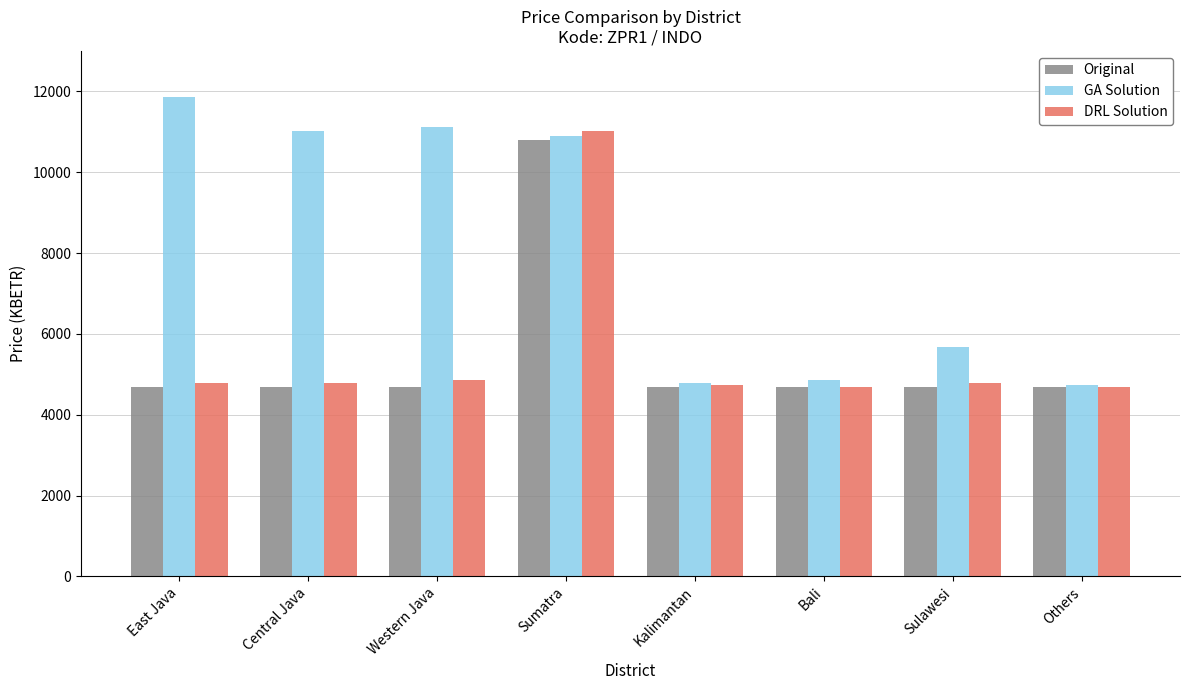

Which series has the largest total across all categories?

GA Solution